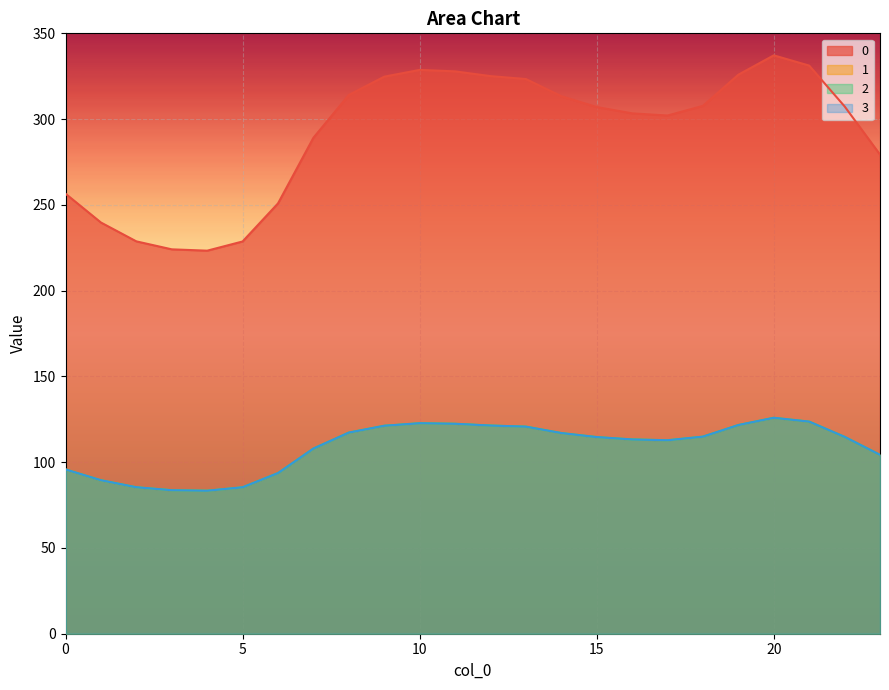

Reading left to right, extract all data points from this chart.

0: 0=256.5	1=239.7	2=228.7	3=224.1	4=223.3	5=228.7	6=250.9	7=289.1	8=314.1	9=324.7	10=328.7	11=327.8	12=325.1	13=323.3	14=313.4	15=307.1	16=303.4	17=302.1	18=307.7	19=325.9	20=337.2	21=331.2	22=307.4	23=279.3
1: 0=95.8	1=89.5	2=85.4	3=83.7	4=83.4	5=85.4	6=93.7	7=107.9	8=117.3	9=121.2	10=122.7	11=122.4	12=121.4	13=120.7	14=117.0	15=114.6	16=113.3	17=112.8	18=114.9	19=121.7	20=125.9	21=123.6	22=114.8	23=104.3
2: 0=95.8	1=89.5	2=85.4	3=83.7	4=83.4	5=85.4	6=93.7	7=107.9	8=117.3	9=121.2	10=122.7	11=122.4	12=121.4	13=120.7	14=117.0	15=114.6	16=113.3	17=112.8	18=114.9	19=121.7	20=125.9	21=123.6	22=114.8	23=104.3
3: 0=95.8	1=89.5	2=85.4	3=83.7	4=83.4	5=85.4	6=93.7	7=107.9	8=117.3	9=121.2	10=122.7	11=122.4	12=121.4	13=120.7	14=117.0	15=114.6	16=113.3	17=112.8	18=114.9	19=121.7	20=125.9	21=123.6	22=114.8	23=104.3